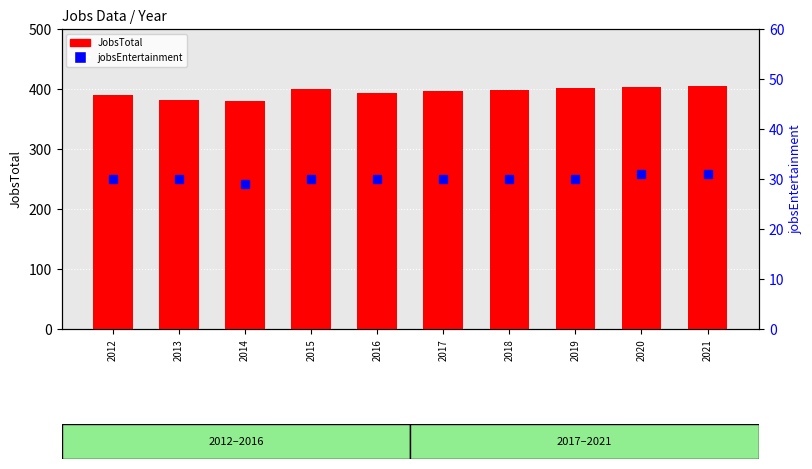

What is the sum of the JobsTotal values at 2017 and 2016?

790